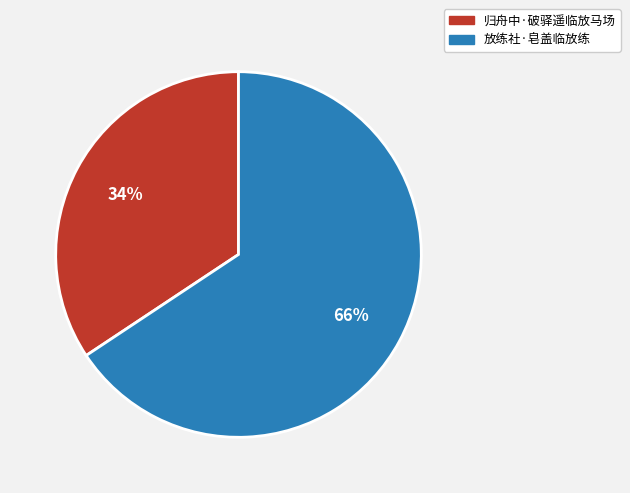

How many segments does this pie chart have?

2